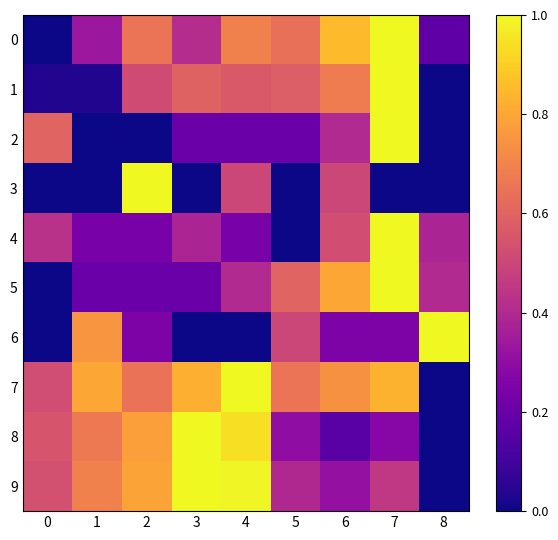

Reading left to right, extract all data points from this chart.

0: 0=0.0	1=0.3	2=0.7	3=0.4	4=0.7	5=0.6	6=0.9	7=1.0	8=0.2
1: 0=0.0	1=0.0	2=0.5	3=0.6	4=0.6	5=0.6	6=0.7	7=1.0	8=0.0
2: 0=0.6	1=0.0	2=0.0	3=0.2	4=0.2	5=0.2	6=0.4	7=1.0	8=0.0
3: 0=0.0	1=0.0	2=1.0	3=0.0	4=0.5	5=0.0	6=0.5	7=0.0	8=0.0
4: 0=0.4	1=0.2	2=0.2	3=0.4	4=0.2	5=0.0	6=0.5	7=1.0	8=0.4
5: 0=0.0	1=0.2	2=0.2	3=0.2	4=0.4	5=0.6	6=0.8	7=1.0	8=0.4
6: 0=0.0	1=0.8	2=0.2	3=0.0	4=0.0	5=0.5	6=0.2	7=0.2	8=1.0
7: 0=0.5	1=0.8	2=0.6	3=0.8	4=1.0	5=0.7	6=0.7	7=0.8	8=0.0
8: 0=0.5	1=0.7	2=0.8	3=1.0	4=0.9	5=0.3	6=0.2	7=0.3	8=0.0
9: 0=0.5	1=0.7	2=0.8	3=1.0	4=1.0	5=0.4	6=0.3	7=0.4	8=0.0